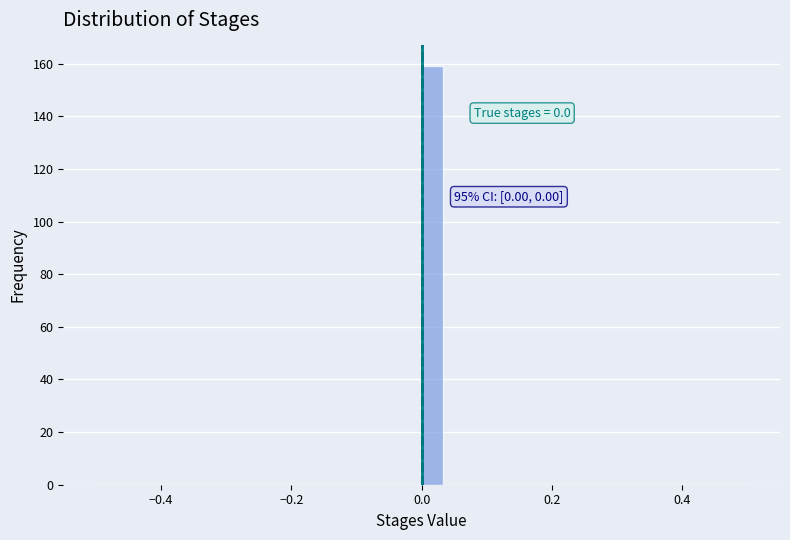

Around what value on the x-axis is the tallest bar? Give the approximate position of its centre, as read against the axis.

0.02